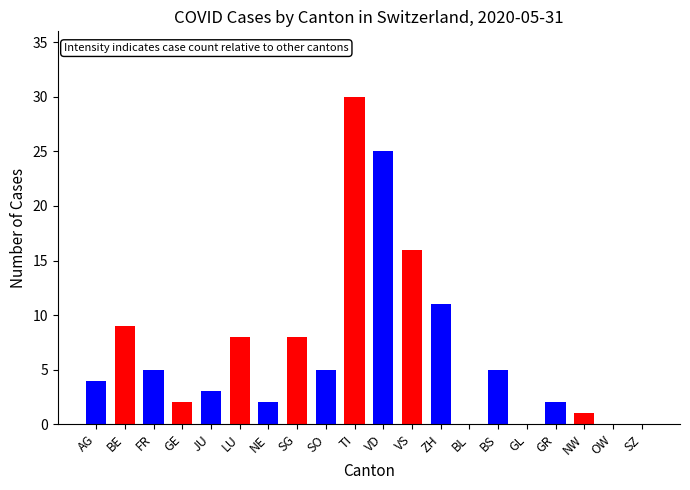

Reading left to right, extract all data points from this chart.

4	9	5	2	3	8	2	8	5	30	25	16	11	0	5	0	2	1	0	0